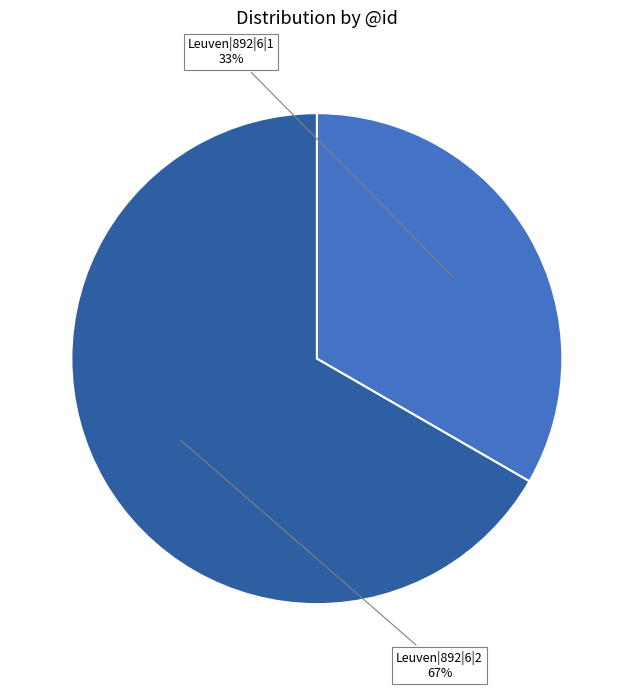

To the nearest percent, what is the average slice percentage?

50%